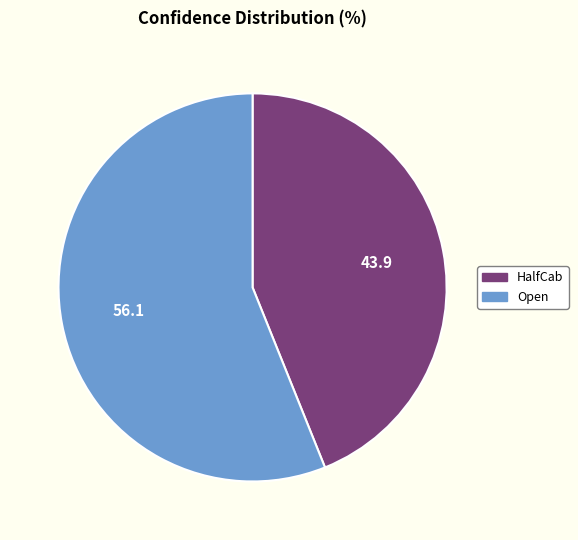

Rank the categories by value from lowest to highest.

HalfCab, Open